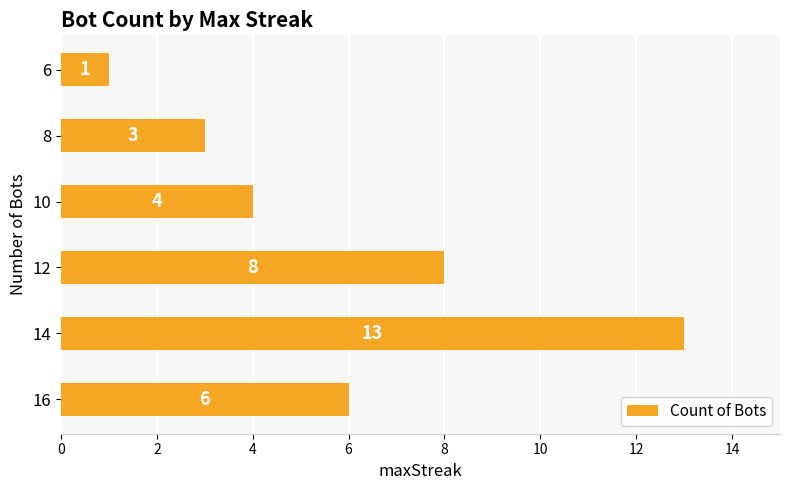

What is the change in value from 16 to 12?

+2